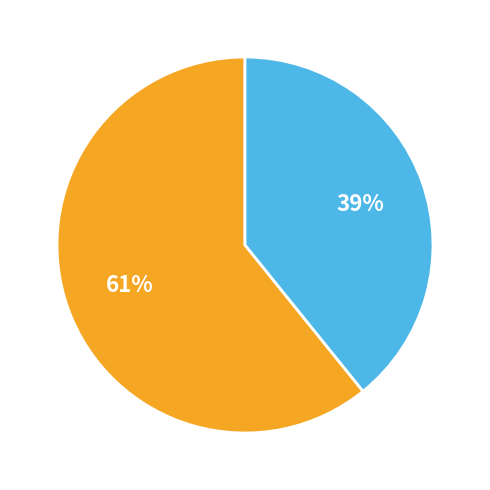

To the nearest percent, what is the difference between the largest and smallest slice percentages?

22%